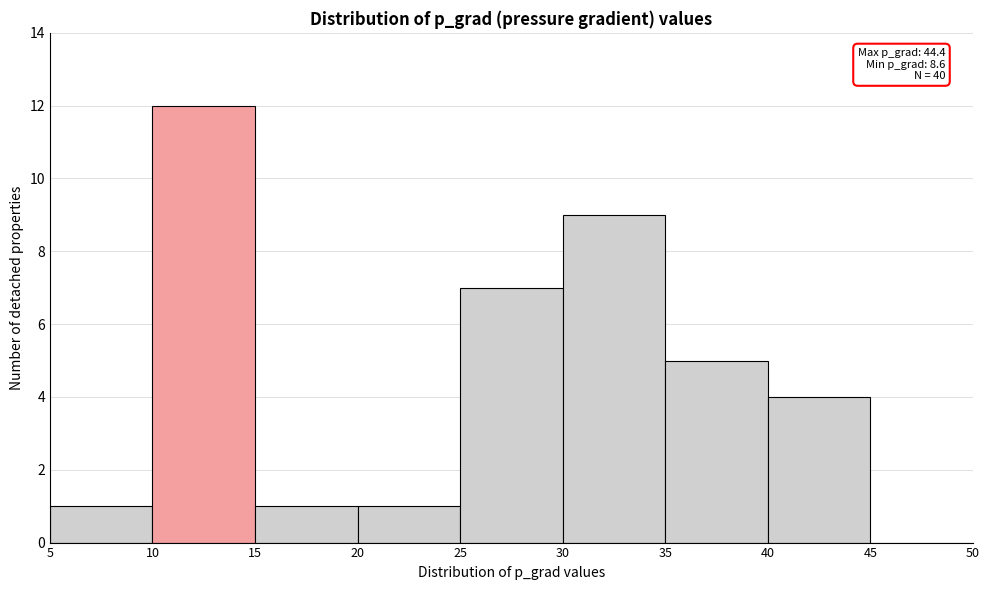

Which range on the x-axis has the tallest bar?

10 to 15